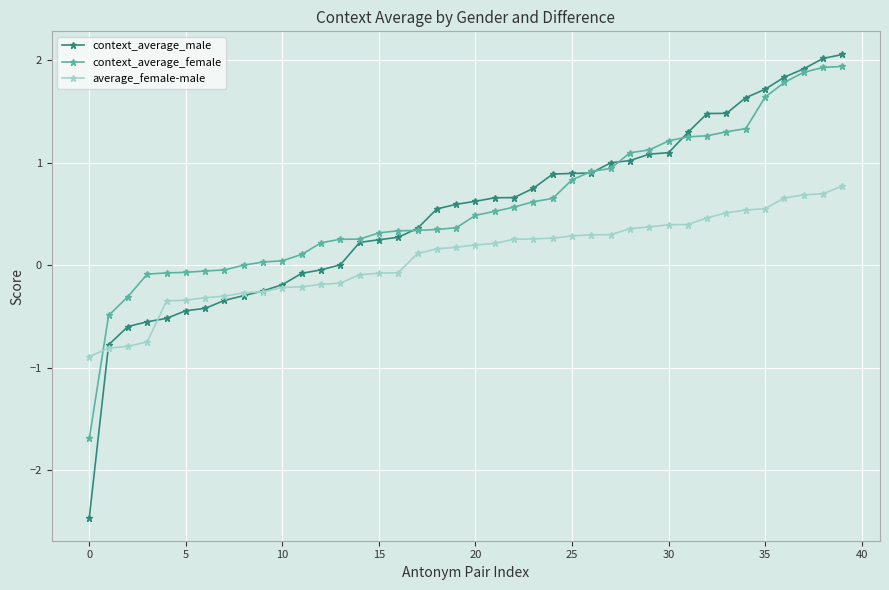

What is the value of the average_female-male point at the 1st from the left?

-0.9